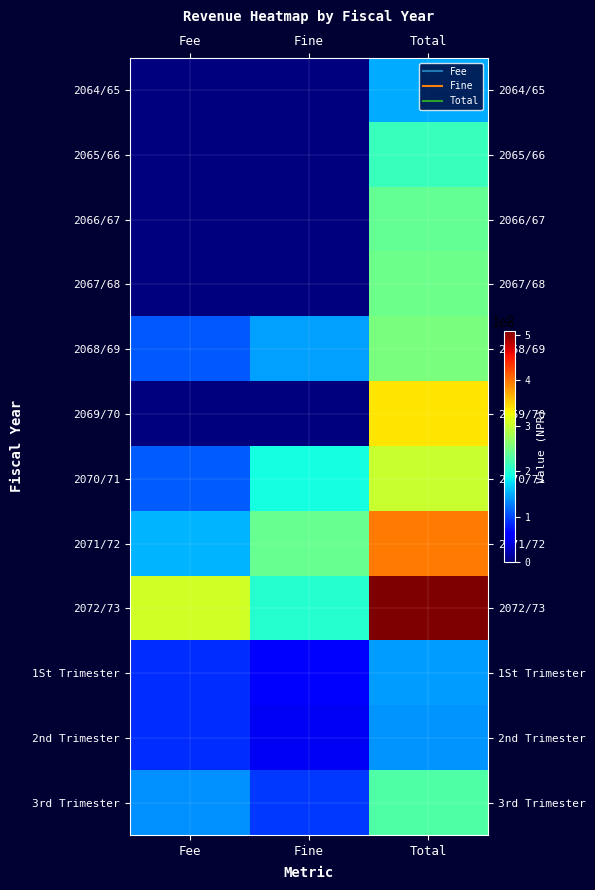

List the series in order of their peak value, lowest first.

2nd Trimester, 1St Trimester, 2064/65, 2065/66, 3rd Trimester, 2066/67, 2067/68, 2068/69, 2070/71, 2069/70, 2071/72, 2072/73